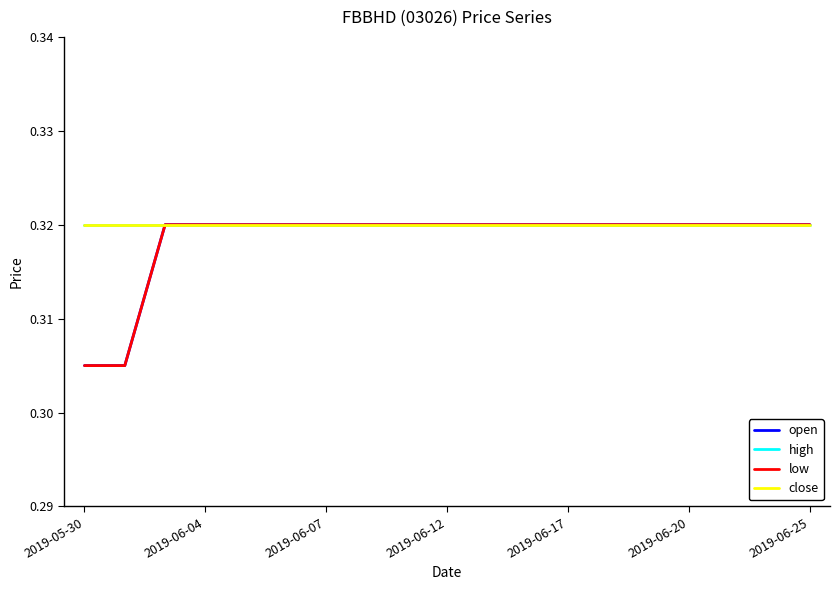

How many lines are shown in the chart?

4